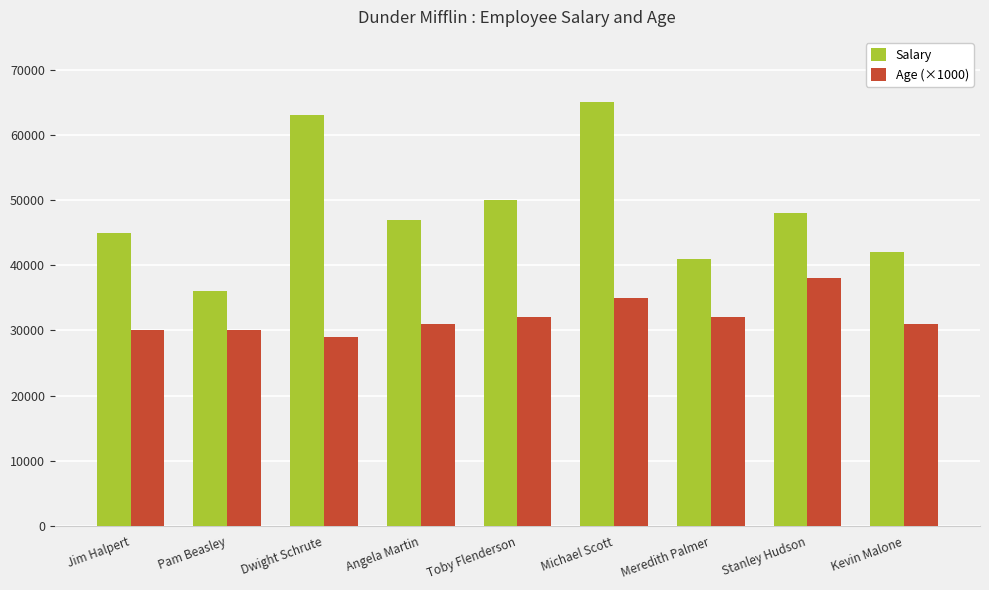

The Salary series shows 65000 at Michael Scott. True or false?

True